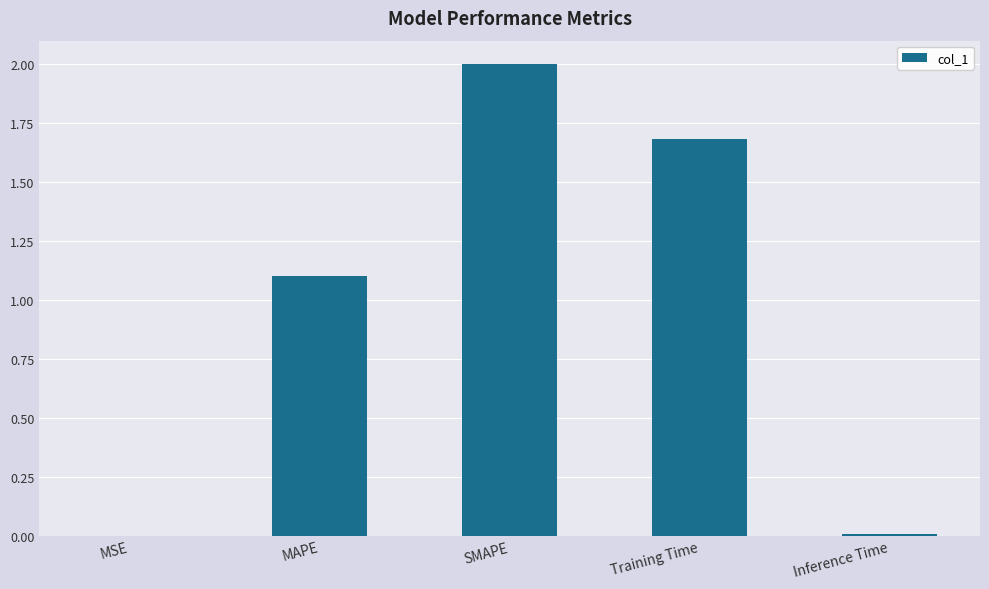

Does the chart contain stacked bars?

No